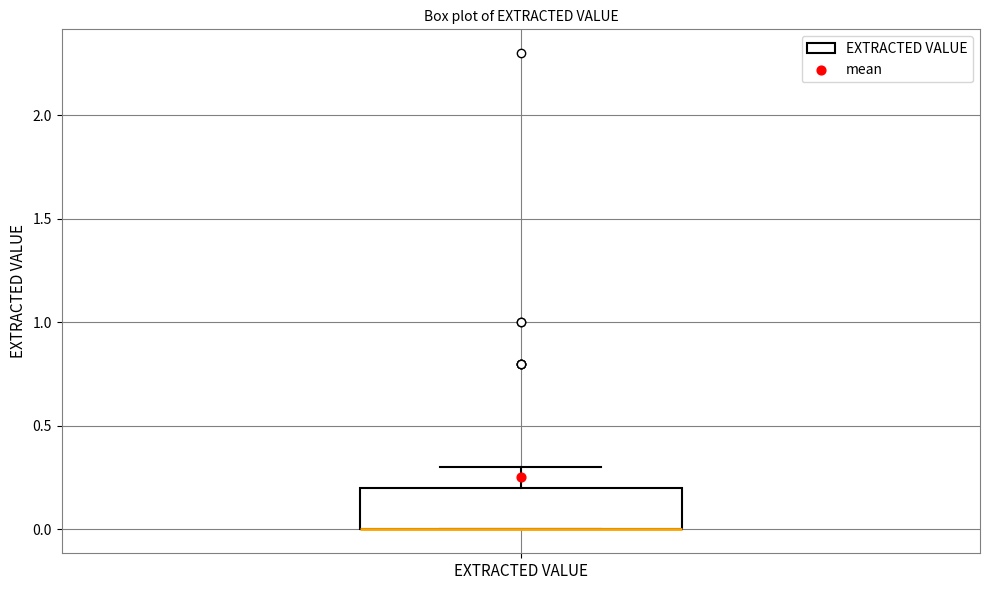

Read this box plot against the y-axis: the position of the median line, the range covered by the box, and the ends of both whiskers. The values are not printed on the chart, so give them approximately, as read against the axis.

median 0.0 (drawn on the box's lower edge), box 0.0 to 0.2, whiskers 0.0 to 0.3